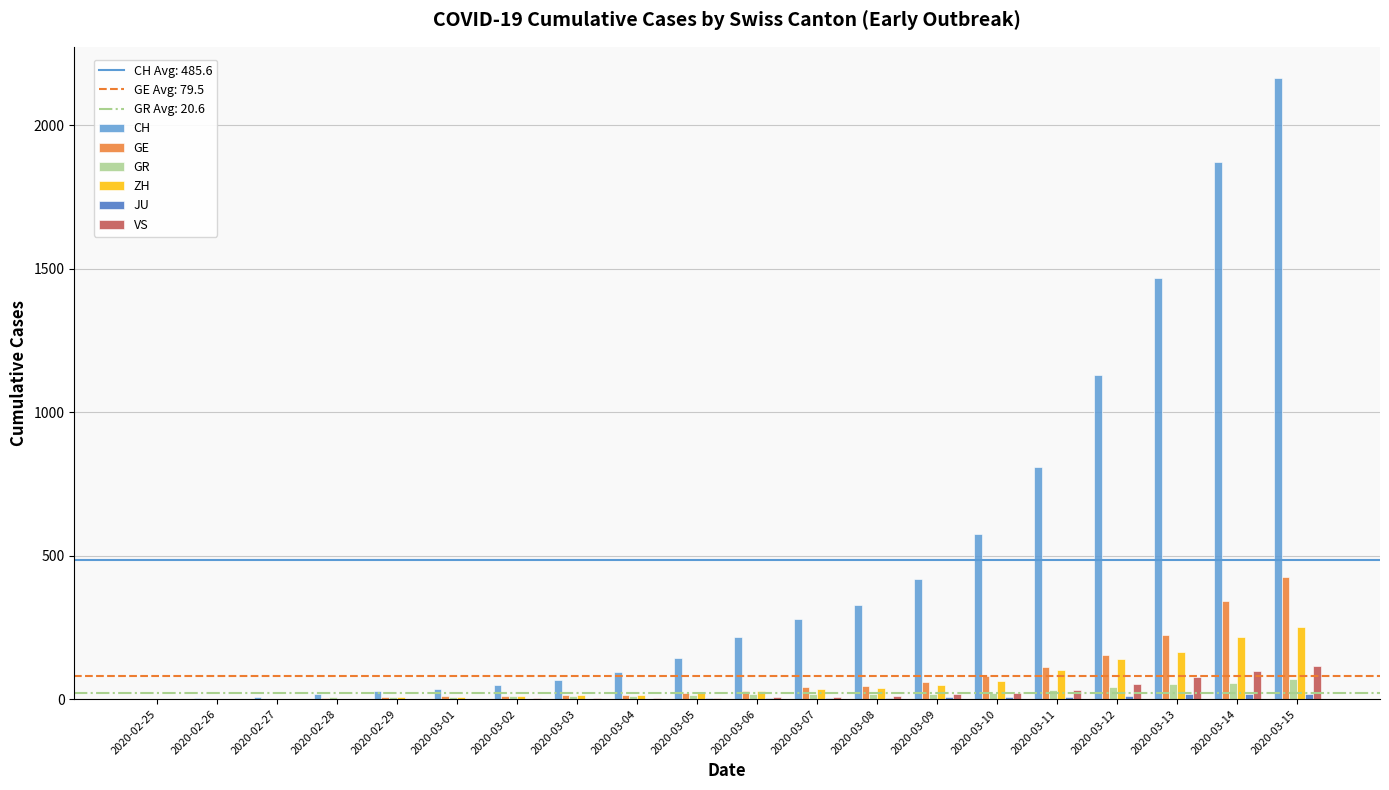

Which series has the widest spread of values?

CH